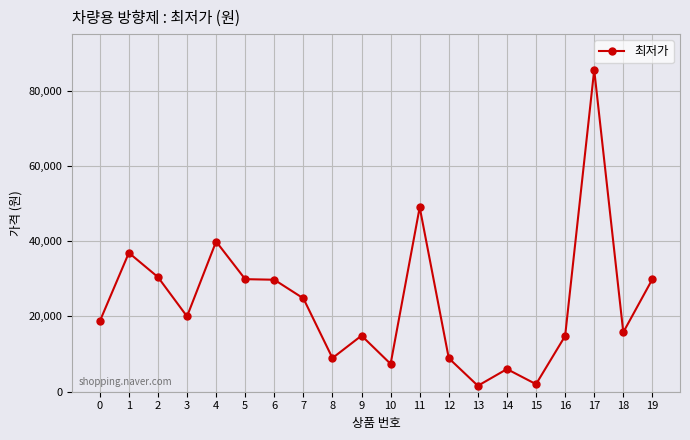

What is the value of the 9th point from the left?

8940